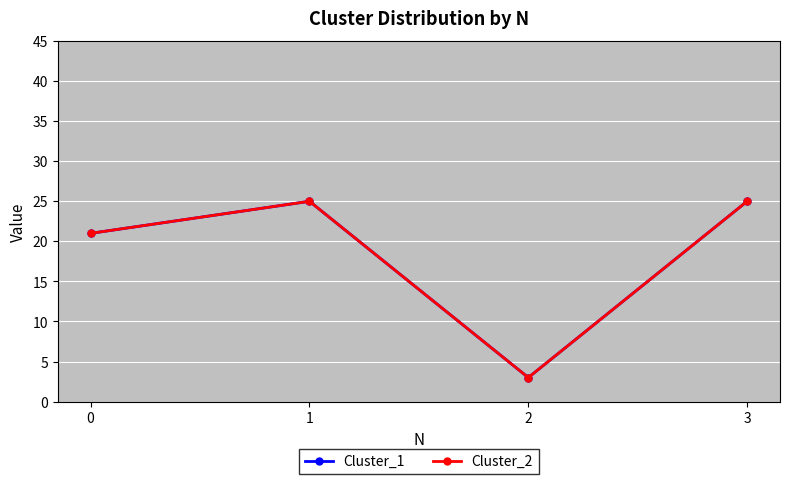

Is it true that Cluster_2 equals 21 at 0?

True